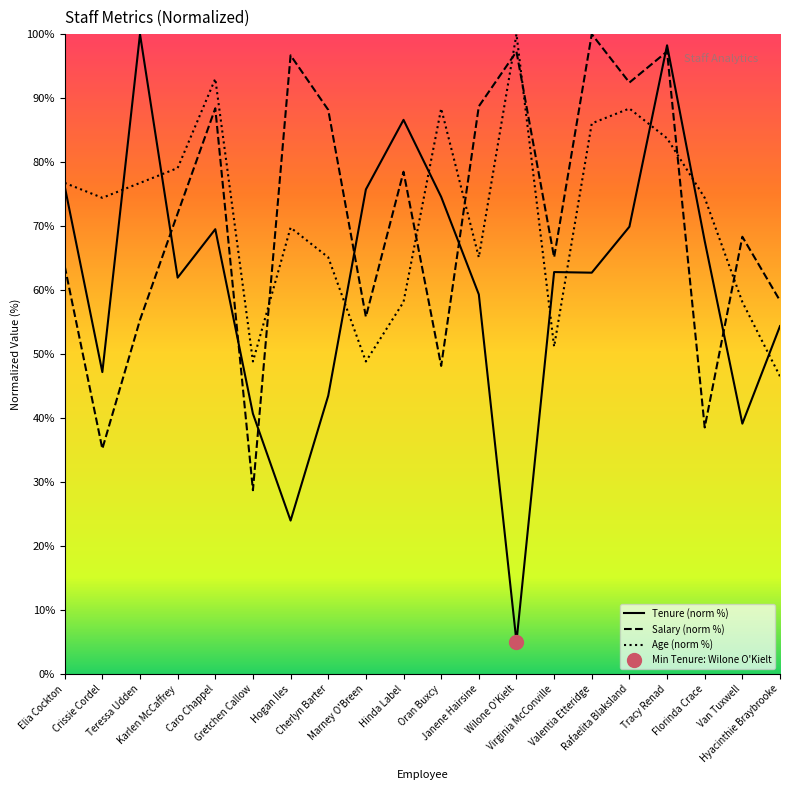

Reading right to left, what are all the values shown in this chart?

Tenure: Hyacinthie Braybrooke=54.4	Van Tuxwell=39.1	Florinda Crace=67.7	Tracy Renad=98.3	Rafaelita Blaksland=69.9	Valentia Etteridge=62.7	Virginia McConville=62.8	Wilone O'Kielt=5.0	Janene Hairsine=59.3	Oran Buxcy=74.6	Hinda Label=86.6	Marney O'Breen=75.7	Cherlyn Barter=43.5	Hogan Iles=24.0	Gretchen Callow=40.7	Caro Chappel=69.5	Karlen McCaffrey=61.9	Teressa Udden=100.0	Crissie Cordel=47.2	Elia Cockton=76.2
Salary: Hyacinthie Braybrooke=58.3	Van Tuxwell=68.3	Florinda Crace=38.5	Tracy Renad=97.3	Rafaelita Blaksland=92.4	Valentia Etteridge=100.0	Virginia McConville=65.1	Wilone O'Kielt=97.3	Janene Hairsine=88.7	Oran Buxcy=48.2	Hinda Label=78.5	Marney O'Breen=55.8	Cherlyn Barter=88.2	Hogan Iles=96.7	Gretchen Callow=28.7	Caro Chappel=88.4	Karlen McCaffrey=72.0	Teressa Udden=55.3	Crissie Cordel=35.2	Elia Cockton=63.7
Age: Hyacinthie Braybrooke=46.5	Van Tuxwell=58.1	Florinda Crace=74.4	Tracy Renad=83.7	Rafaelita Blaksland=88.4	Valentia Etteridge=86.0	Virginia McConville=51.2	Wilone O'Kielt=100.0	Janene Hairsine=65.1	Oran Buxcy=88.4	Hinda Label=58.1	Marney O'Breen=48.8	Cherlyn Barter=65.1	Hogan Iles=69.8	Gretchen Callow=48.8	Caro Chappel=93.0	Karlen McCaffrey=79.1	Teressa Udden=76.7	Crissie Cordel=74.4	Elia Cockton=76.7